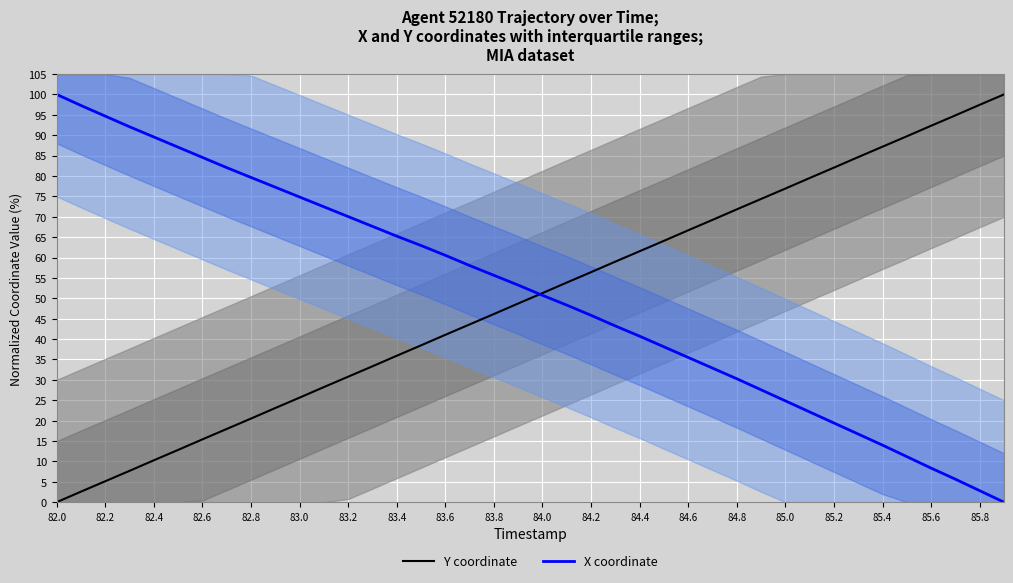

At how many categories does at least one series exceed 14?

40